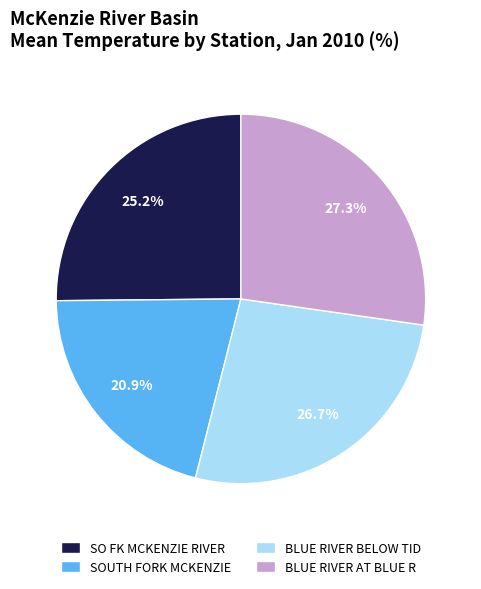

Rank the categories by value from highest to lowest.

BLUE RIVER AT BLUE R, BLUE RIVER BELOW TID, SO FK MCKENZIE RIVER, SOUTH FORK MCKENZIE